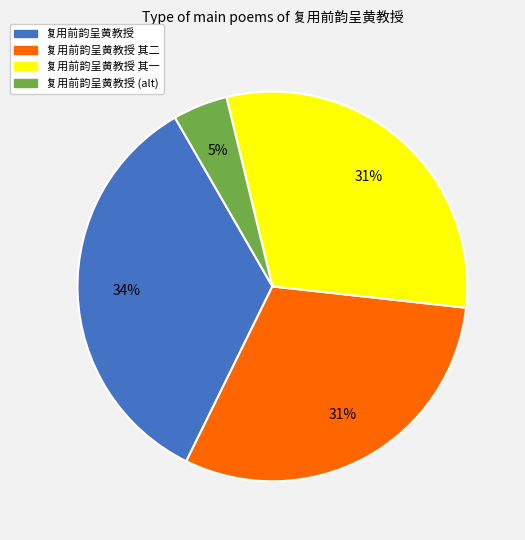

What is the ratio of the value at 复用前韵呈黄教授 to the value at 复用前韵呈黄教授 其一?

1.1